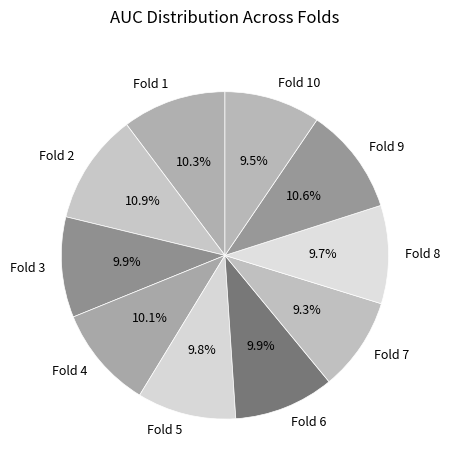

To the nearest percent, what is the difference between the largest and smallest slice percentages?

2%